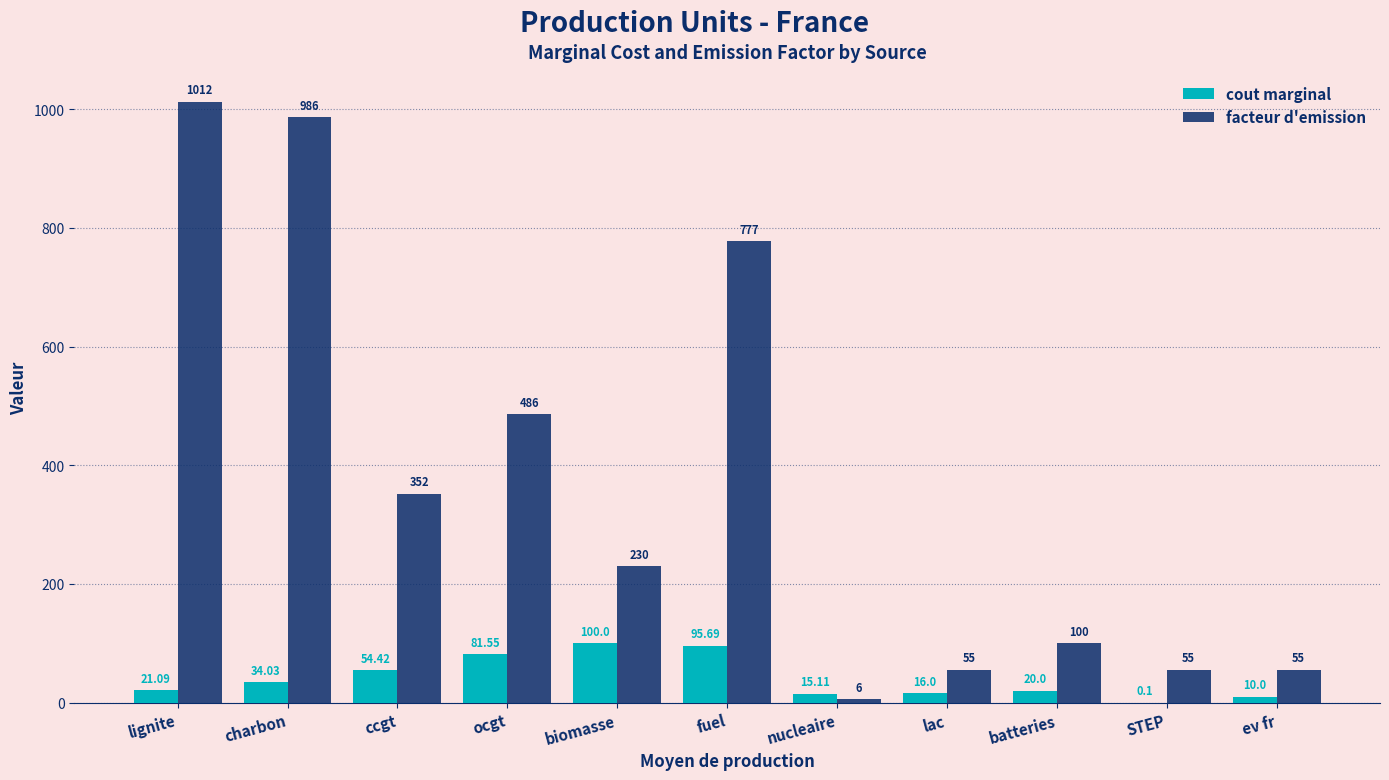

Which series has the widest spread of values?

facteur d'emission